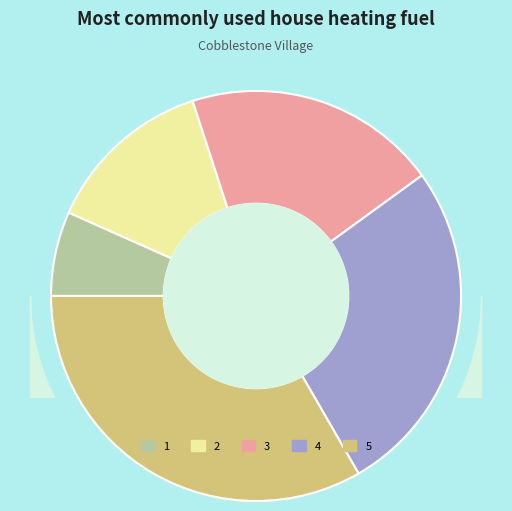

To the nearest percent, what portion does 2 represent?

13%